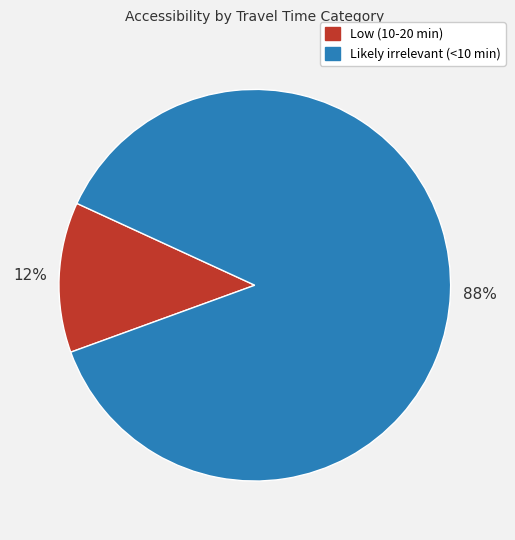

Is it true that Likely irrelevant (<10 min) is 99% of the pie?

False